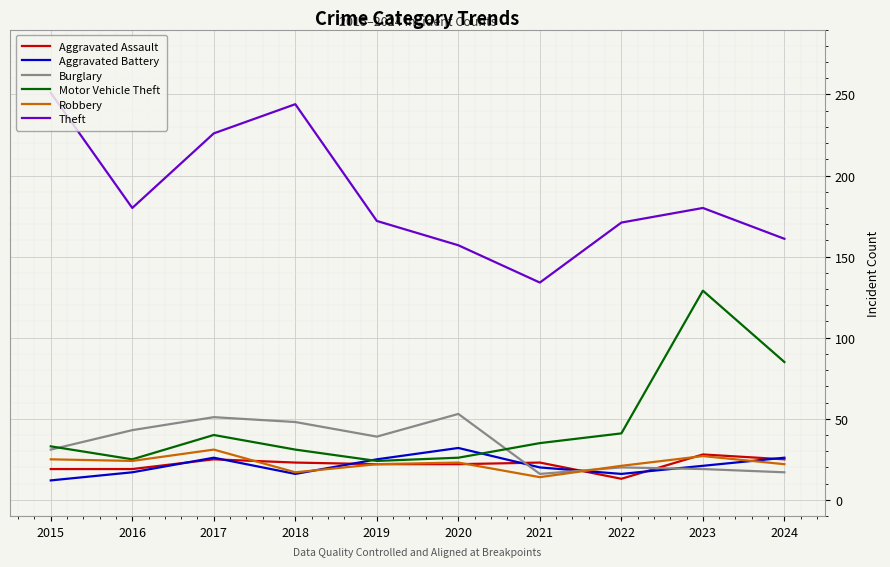

After their last crossing, which series has the higher values: Burglary or Motor Vehicle Theft?

Motor Vehicle Theft